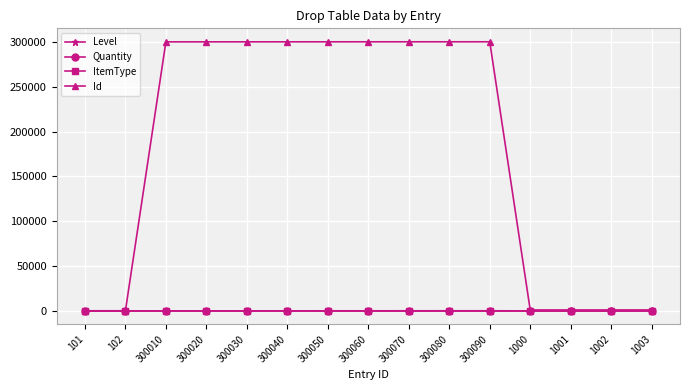

Which series has the widest spread of values?

Id